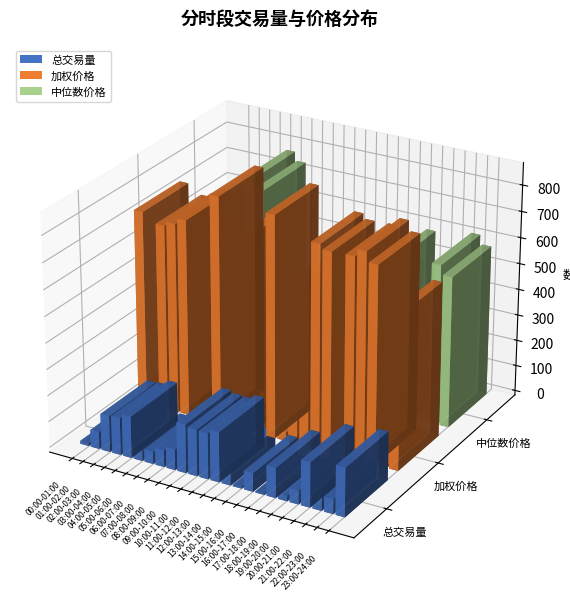

Reading left to right, transcribe all the data shown in this chart.

总交易量: 00:00-01:00=10.5	01:00-02:00=64.7	02:00-03:00=138.5	03:00-04:00=142.0	04:00-05:00=159.3	05:00-06:00=41.2	06:00-07:00=46.6	07:00-08:00=63.6	08:00-09:00=79.0	09:00-10:00=185.8	10:00-11:00=177.3	11:00-12:00=175.3	12:00-13:00=191.1	13:00-14:00=79.3	14:00-15:00=6.6	15:00-16:00=71.0	16:00-17:00=4.5	17:00-18:00=113.9	18:00-19:00=20.9	19:00-20:00=51.6	20:00-21:00=170.5	21:00-22:00=77.4	22:00-23:00=56.6	23:00-24:00=186.0
加权价格: 00:00-01:00=742.6	01:00-02:00=96.0	02:00-03:00=709.5	03:00-04:00=725.9	04:00-05:00=749.0	05:00-06:00=638.0	06:00-07:00=446.0	07:00-08:00=866.2	08:00-09:00=375.7	09:00-10:00=717.3	10:00-11:00=622.0	11:00-12:00=289.6	12:00-13:00=845.4	13:00-14:00=32.3	14:00-15:00=189.1	15:00-16:00=641.0	16:00-17:00=777.9	17:00-18:00=758.9	18:00-19:00=400.9	19:00-20:00=761.7	20:00-21:00=790.2	21:00-22:00=751.0	22:00-23:00=8.2	23:00-24:00=589.6
中位数价格: 00:00-01:00=429.4	01:00-02:00=631.1	02:00-03:00=59.8	03:00-04:00=91.5	04:00-05:00=192.3	05:00-06:00=776.1	06:00-07:00=742.4	07:00-08:00=275.2	08:00-09:00=287.3	09:00-10:00=292.4	10:00-11:00=147.5	11:00-12:00=487.6	12:00-13:00=475.9	13:00-14:00=479.7	14:00-15:00=475.3	15:00-16:00=202.0	16:00-17:00=120.2	17:00-18:00=470.3	18:00-19:00=589.2	19:00-20:00=299.0	20:00-21:00=346.1	21:00-22:00=240.2	22:00-23:00=613.3	23:00-24:00=578.0